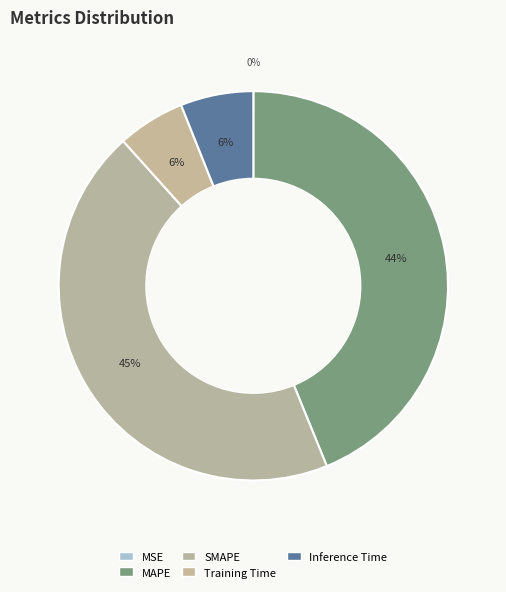

To the nearest percent, what is the difference between the largest and smallest slice percentages?

45%